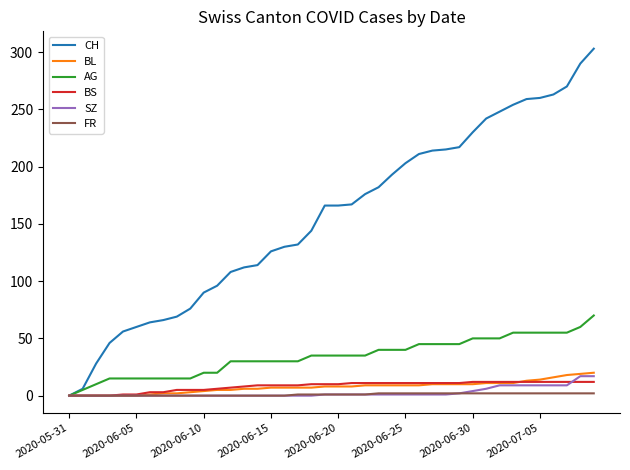

Which series has the widest spread of values?

CH